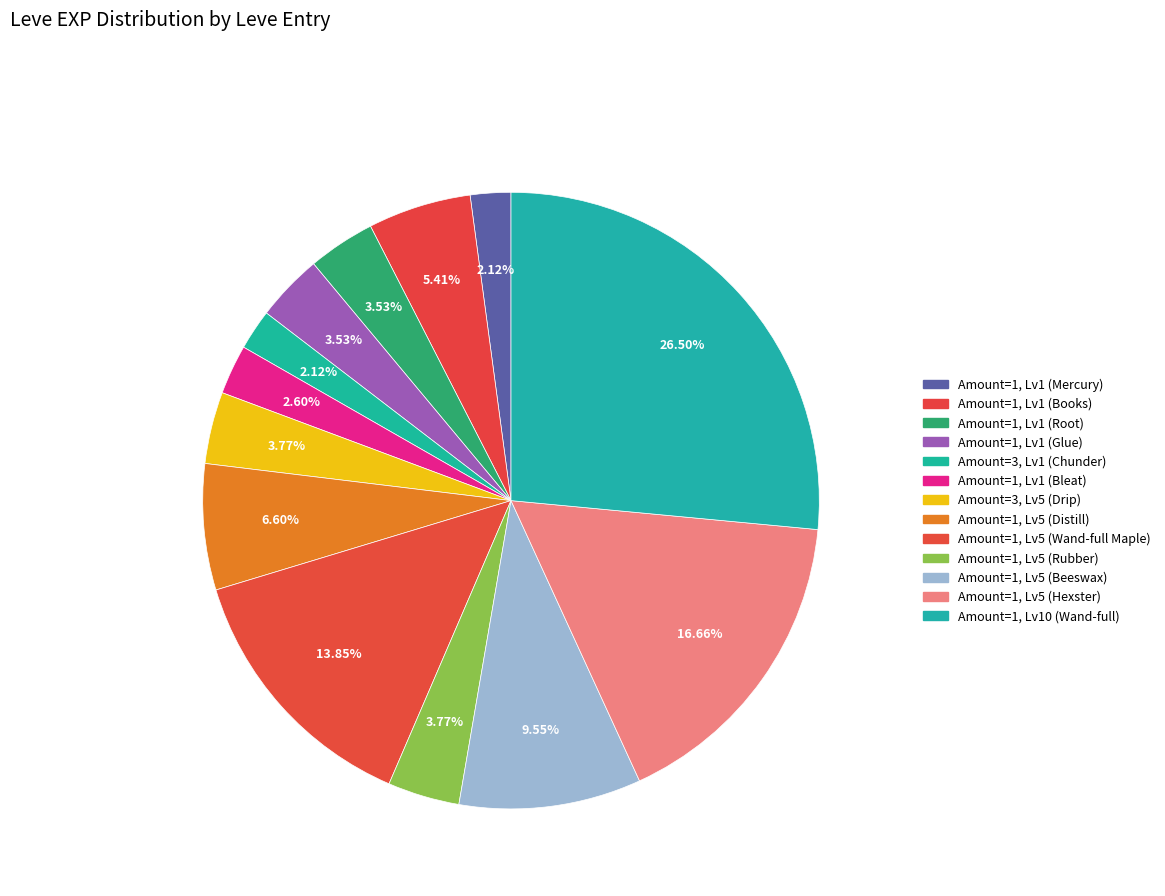

How many slices are in this pie chart?

13